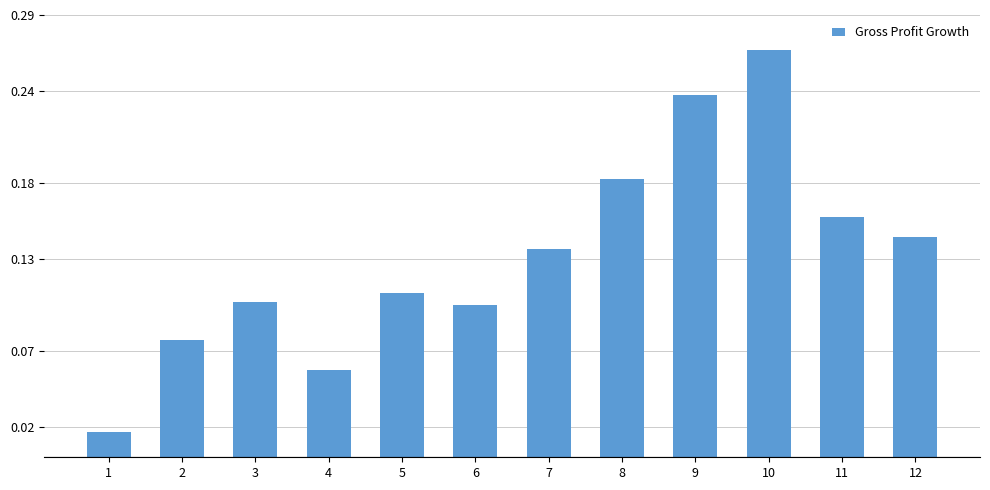

What is the sum of the values at 10 and 5?

0.4